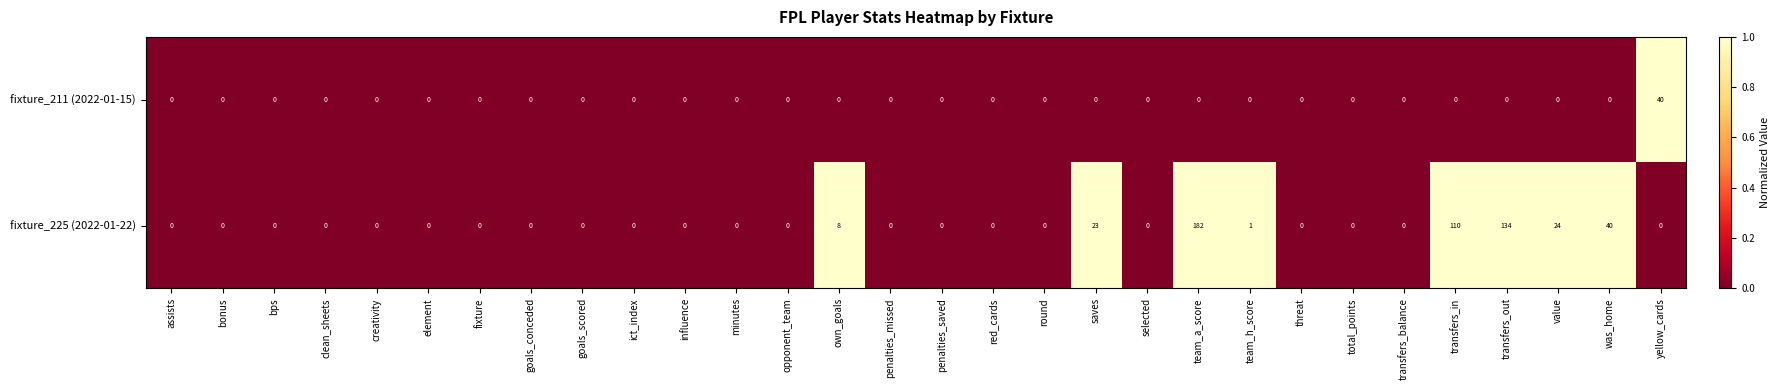

Which series has the largest range (max minus min)?

fixture_225 (2022-01-22)